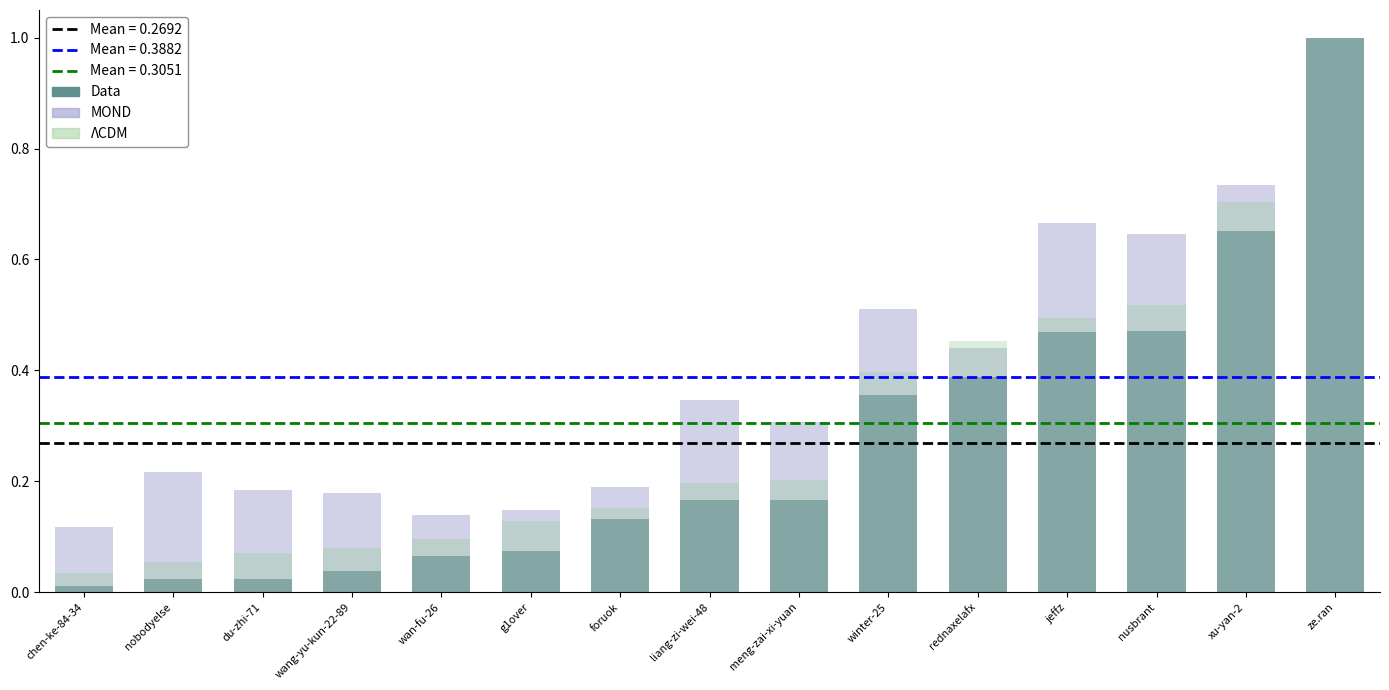

How many distinct data groups are displayed?

3